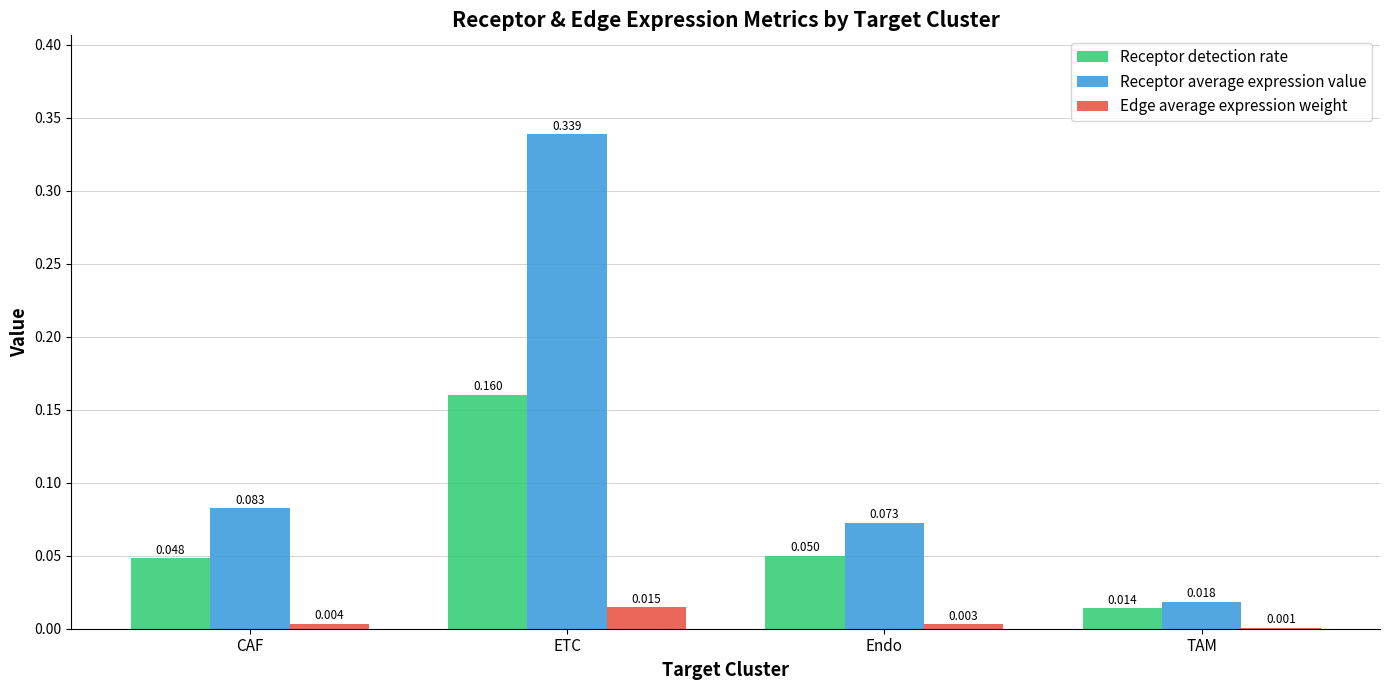

At which label is Receptor detection rate closest to 0?

TAM